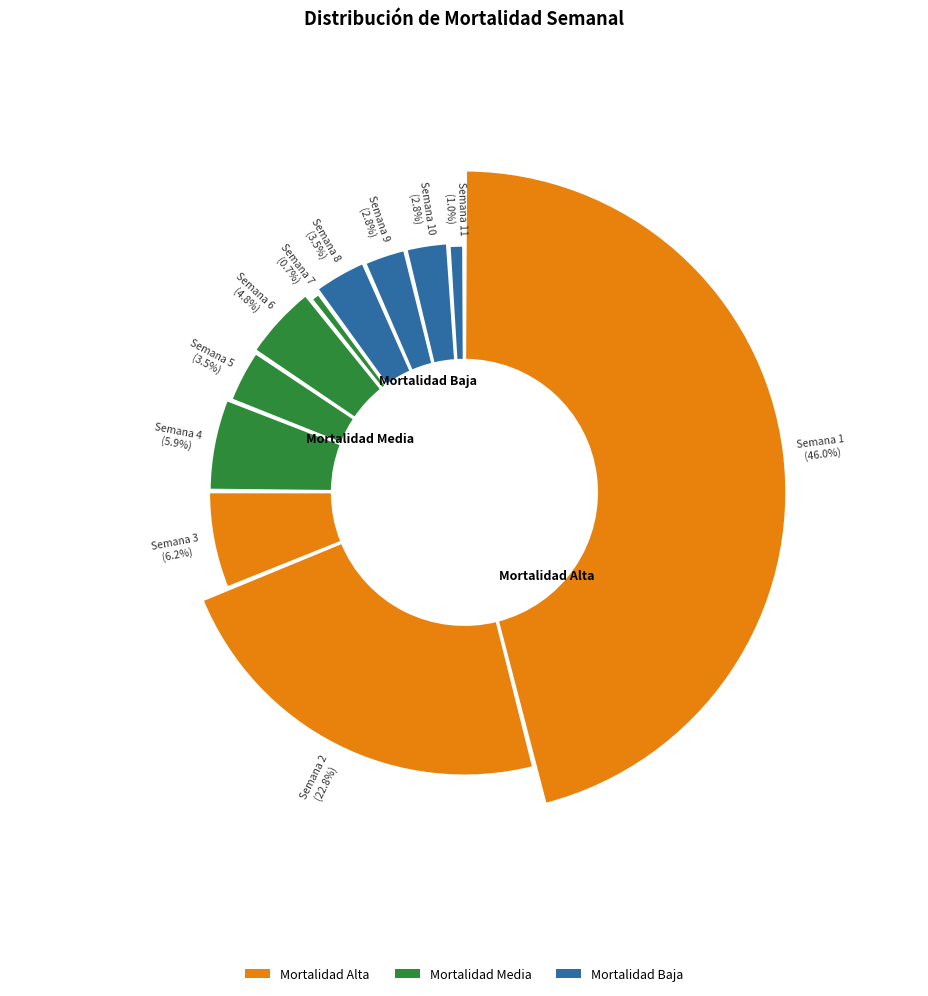

What is the smallest slice in the pie chart?

Semana 7